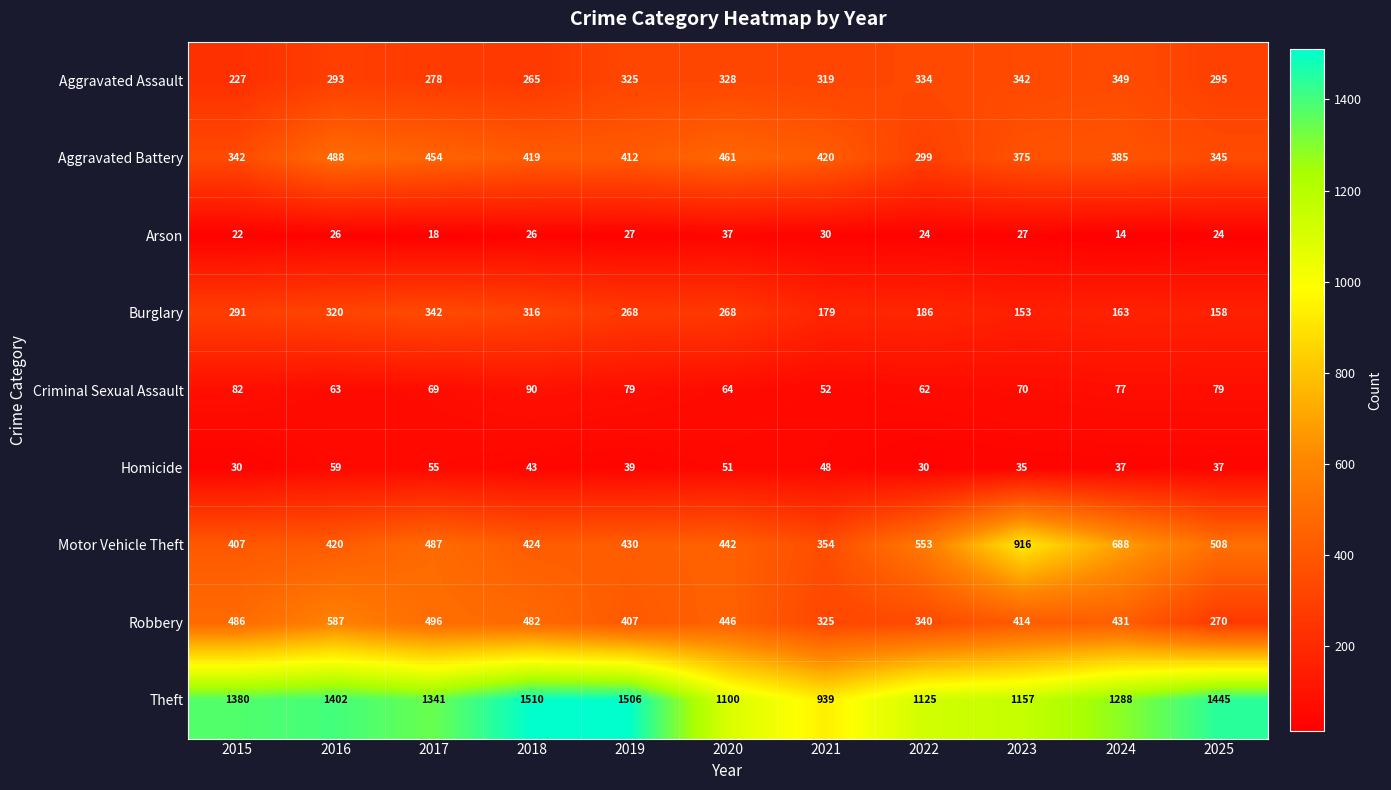

True or false: Motor Vehicle Theft has a value of 972 at 2024.

False